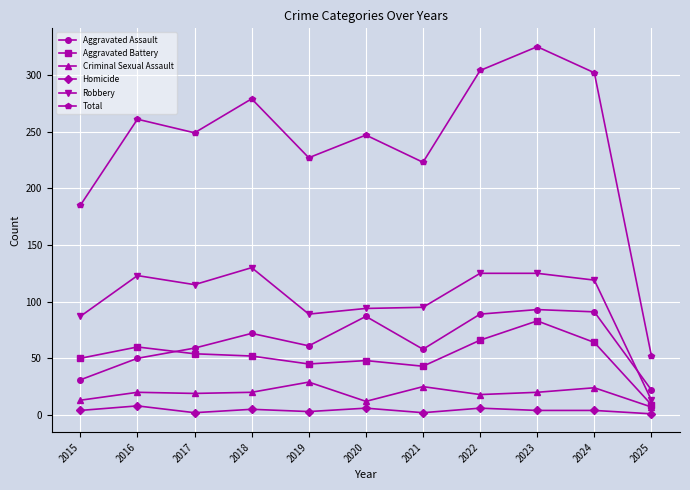

Which label corresponds to the largest value in the chart?

2023